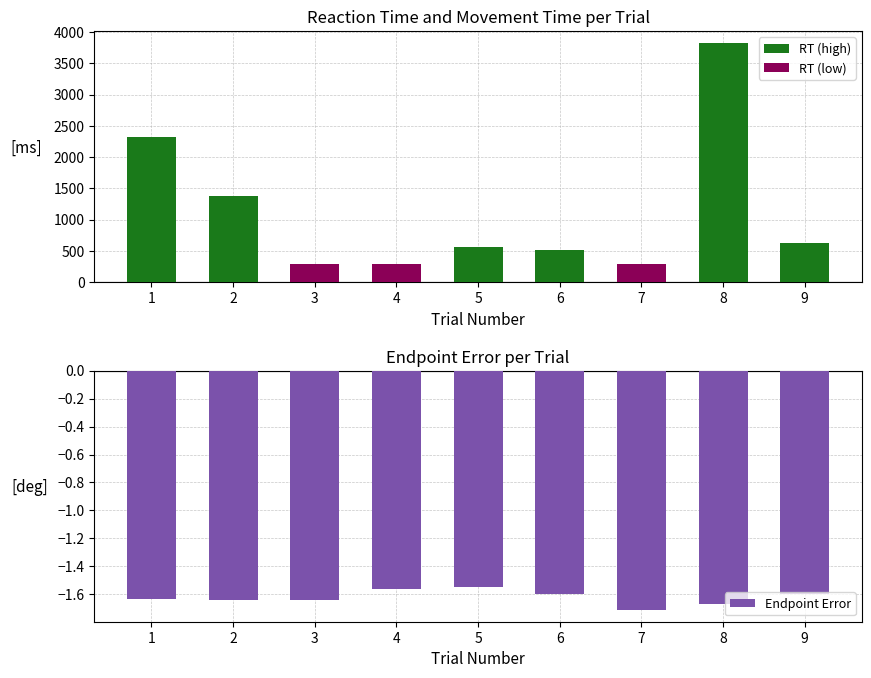

What is the sum of all Endpoint Error values?

-14.6